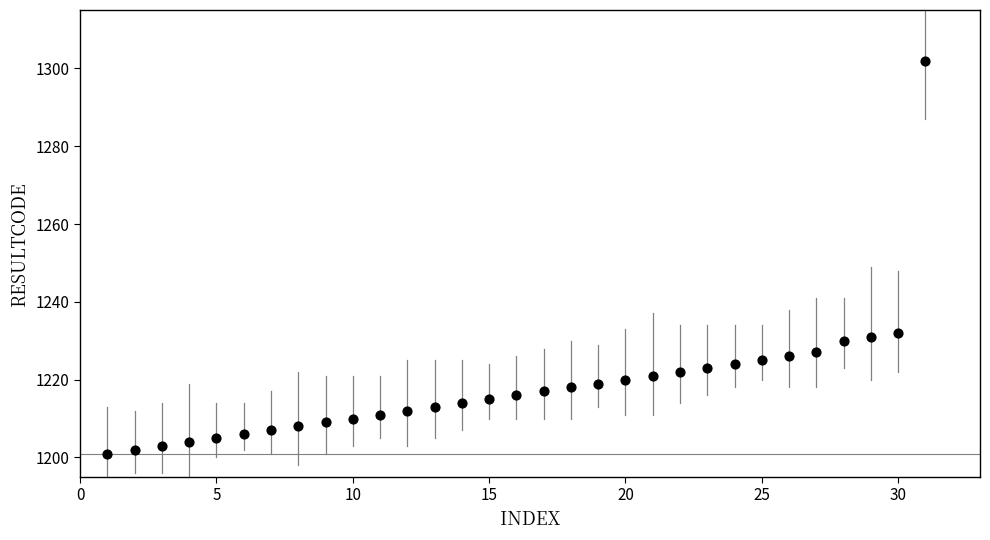

What is the range of Y values (max minus min)?

101